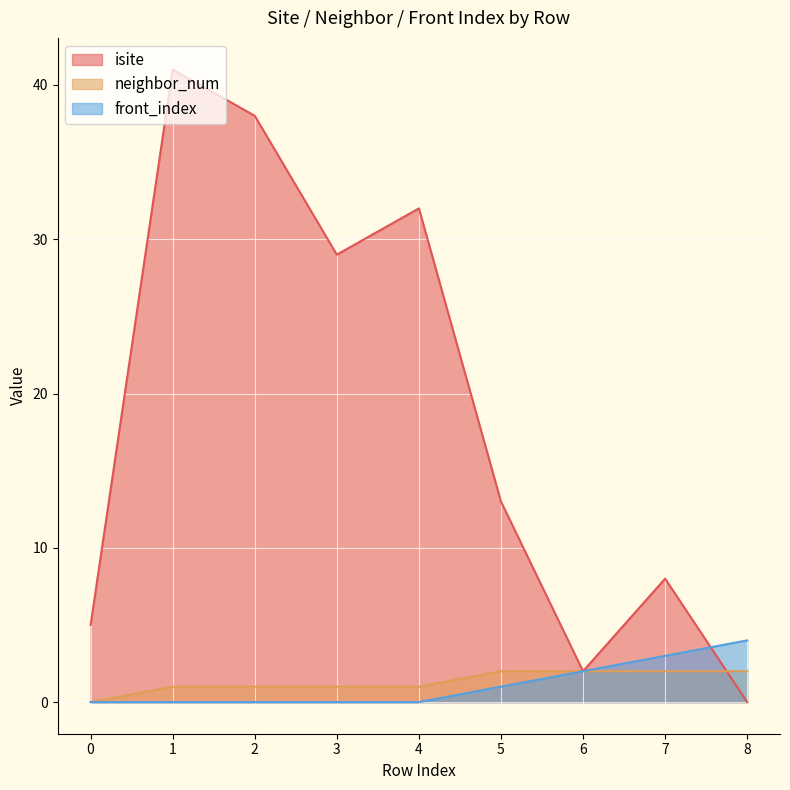

After their last crossing, which series has the higher values: isite or front_index?

front_index